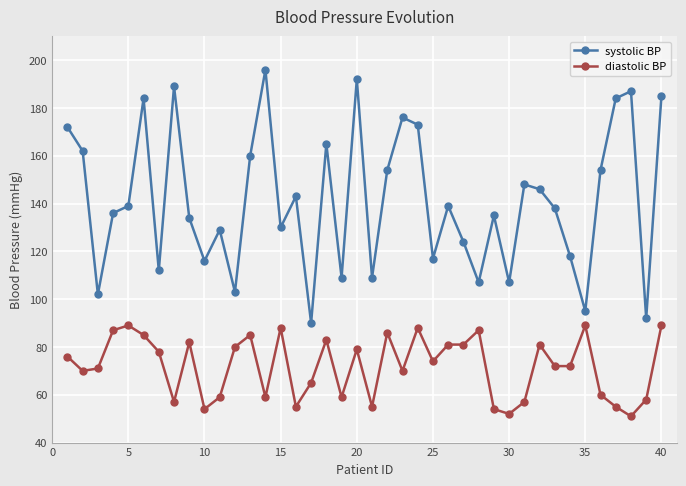

True or false: diastolic BP has more than 1 interior local peaks.

True